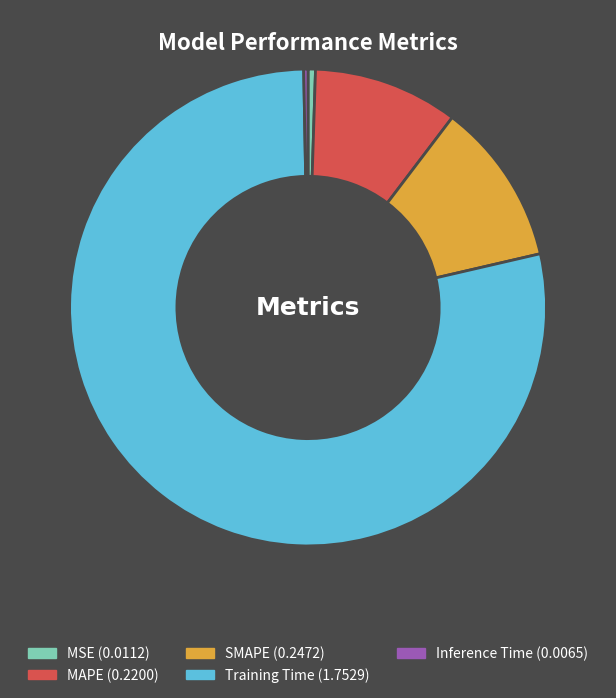

The MSE slice represents 6% of the pie. True or false?

False